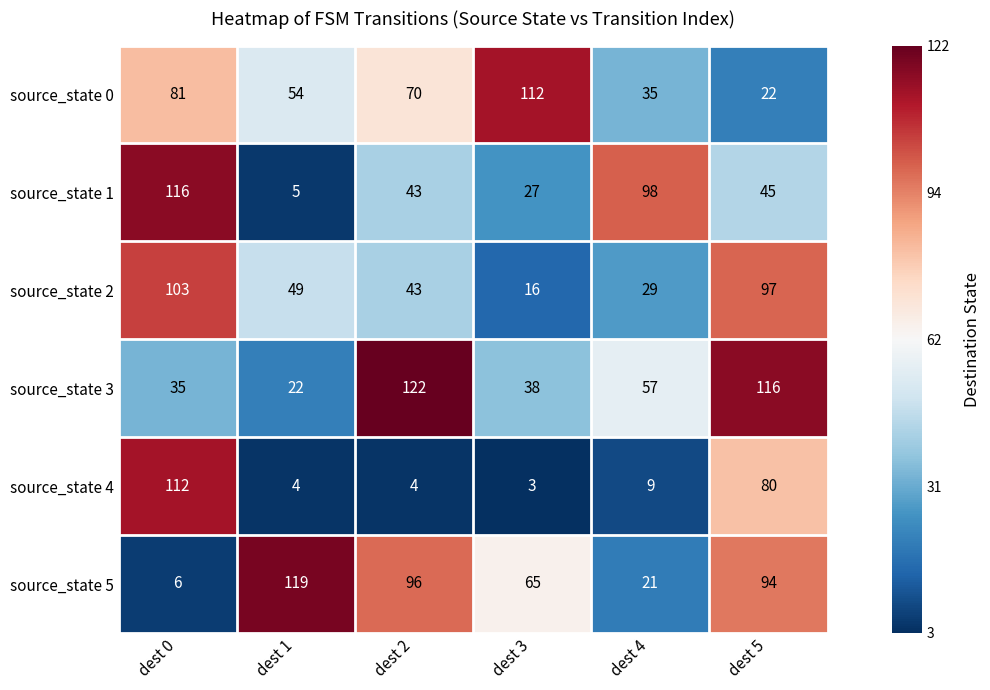

What is the spread (max minus min) of values at dest 4?

89